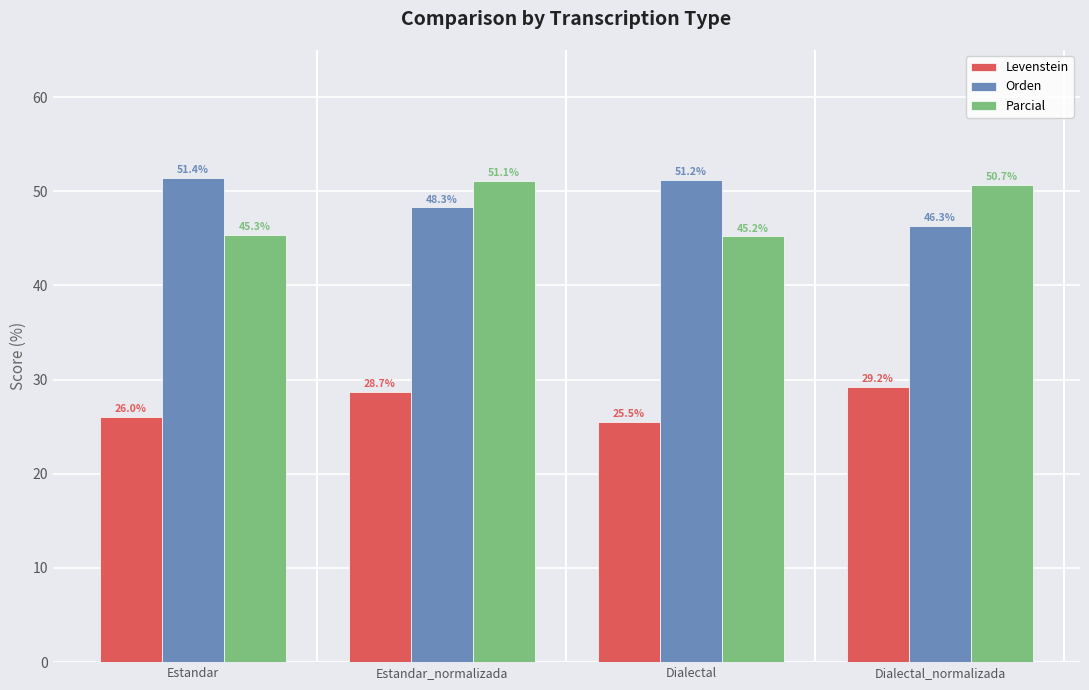

Reading left to right, what are all the values shown in this chart?

Levenstein: 26.0	28.7	25.5	29.2
Orden: 51.4	48.3	51.2	46.3
Parcial: 45.3	51.1	45.2	50.7